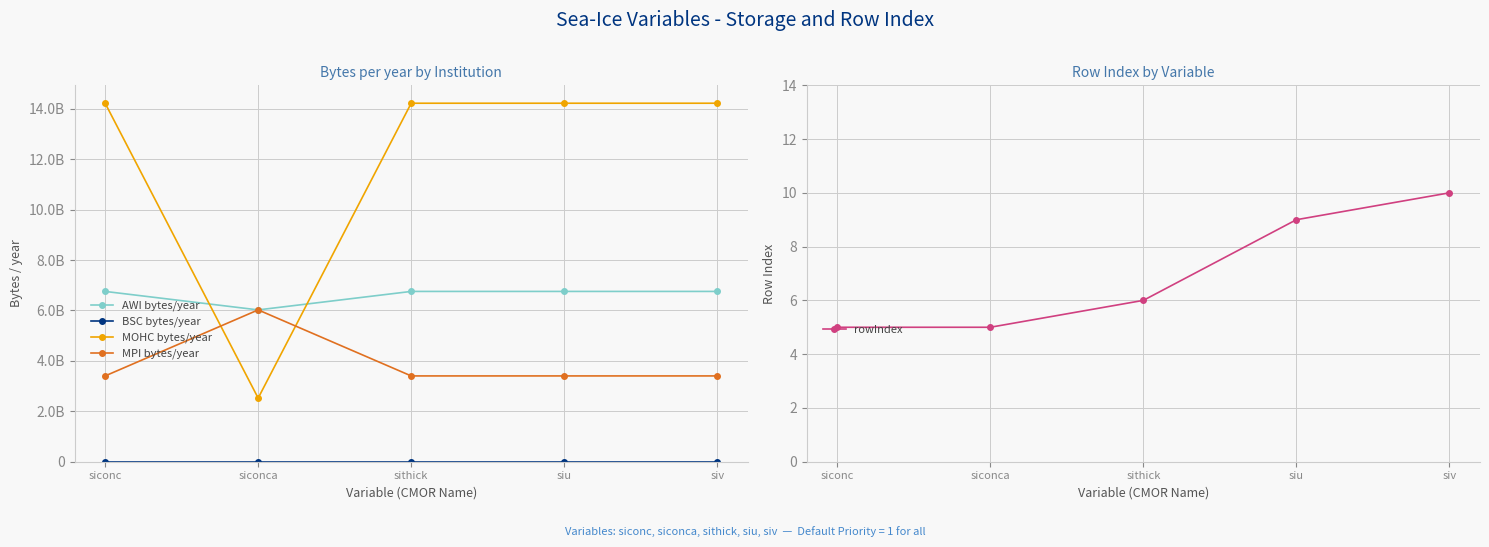

Where is the first local minimum for AWI bytes/year?

siconca